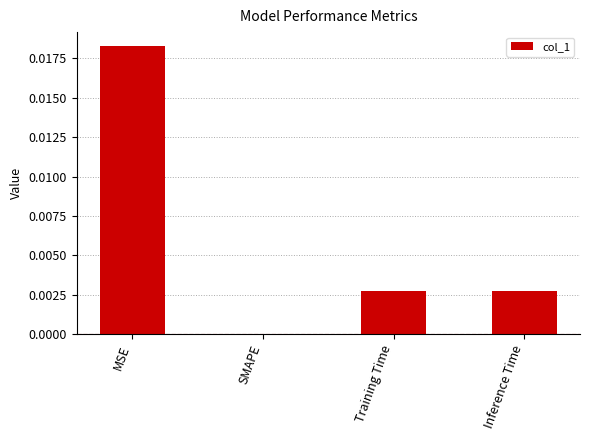

True or false: the data shows 0.0 at Inference Time.

True